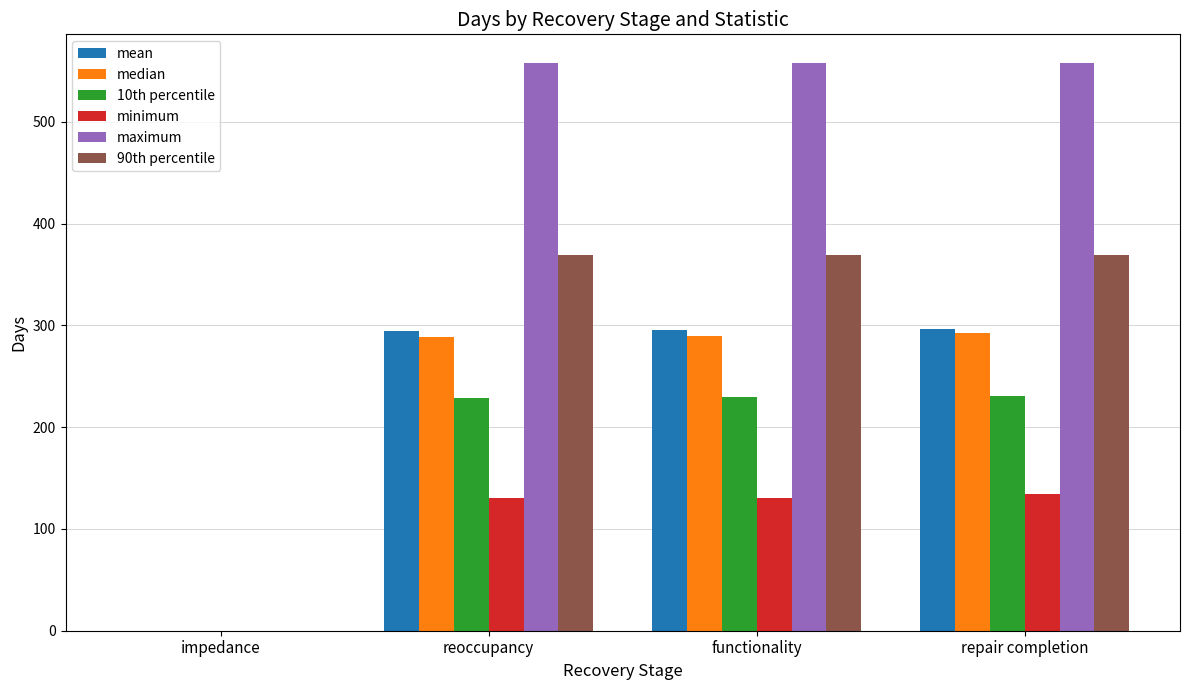

Are the bars grouped side by side (vs. stacked)?

Yes